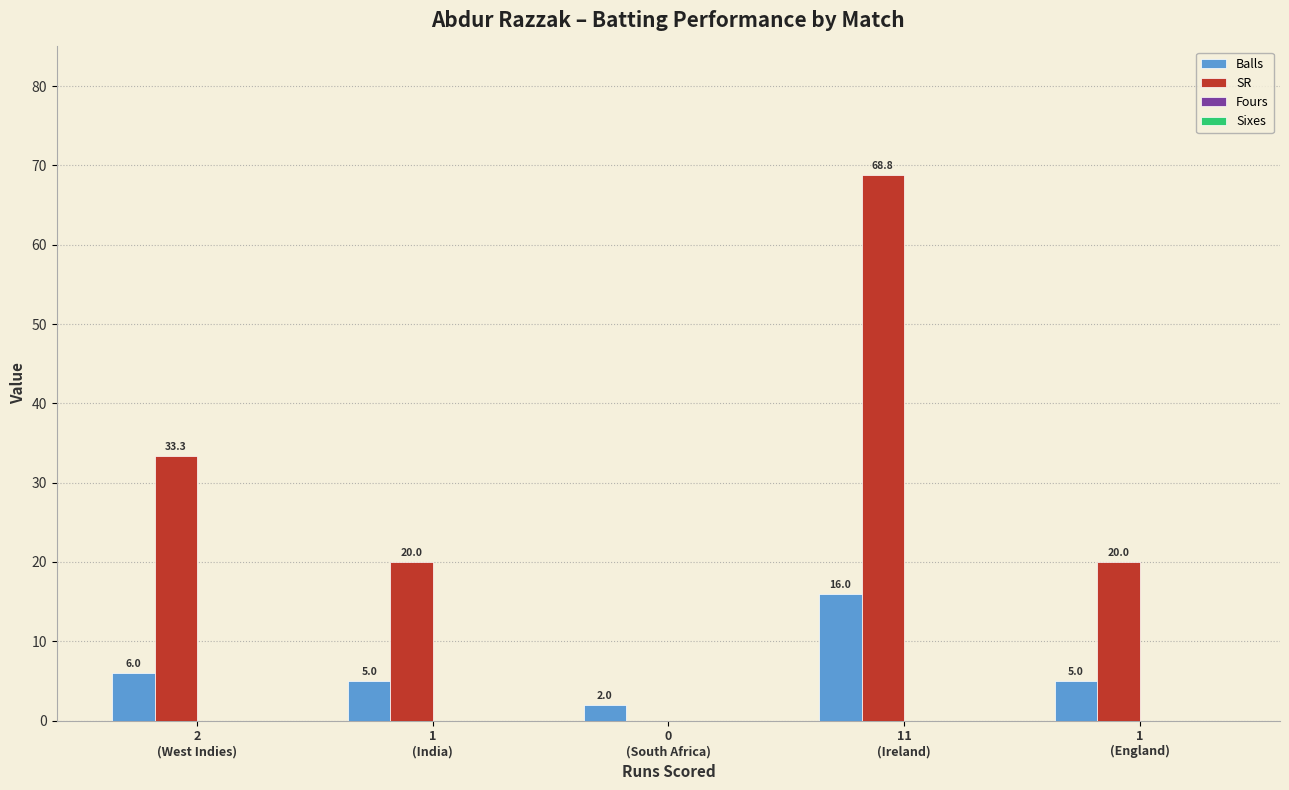

What is the maximum value shown in the chart?

68.8